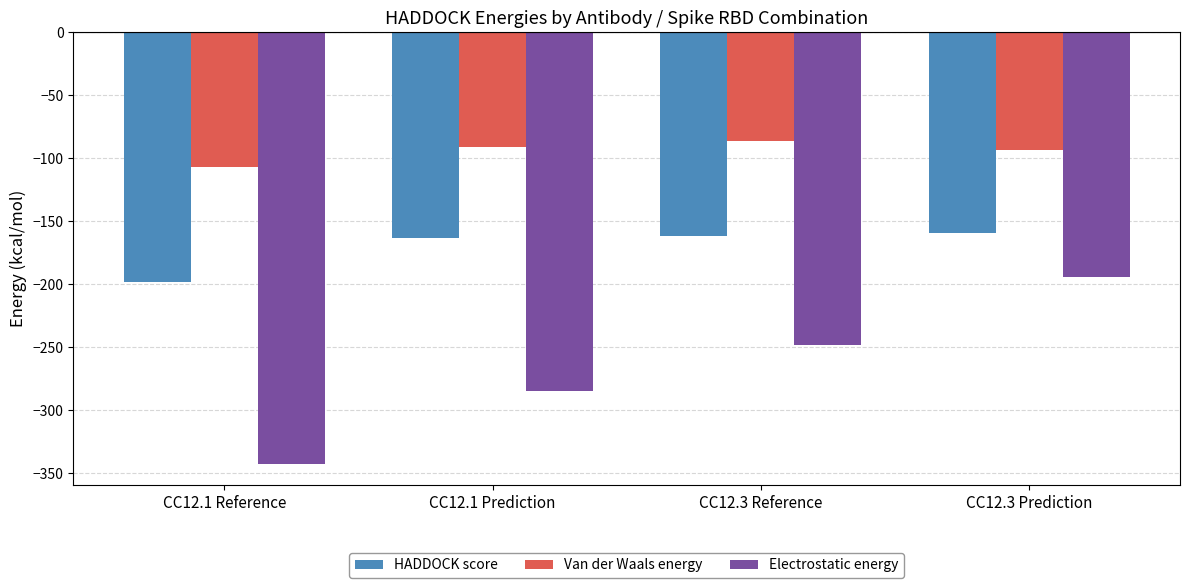

What is the difference between the Van der Waals energy values at CC12.1 Reference and CC12.3 Prediction?

13.8